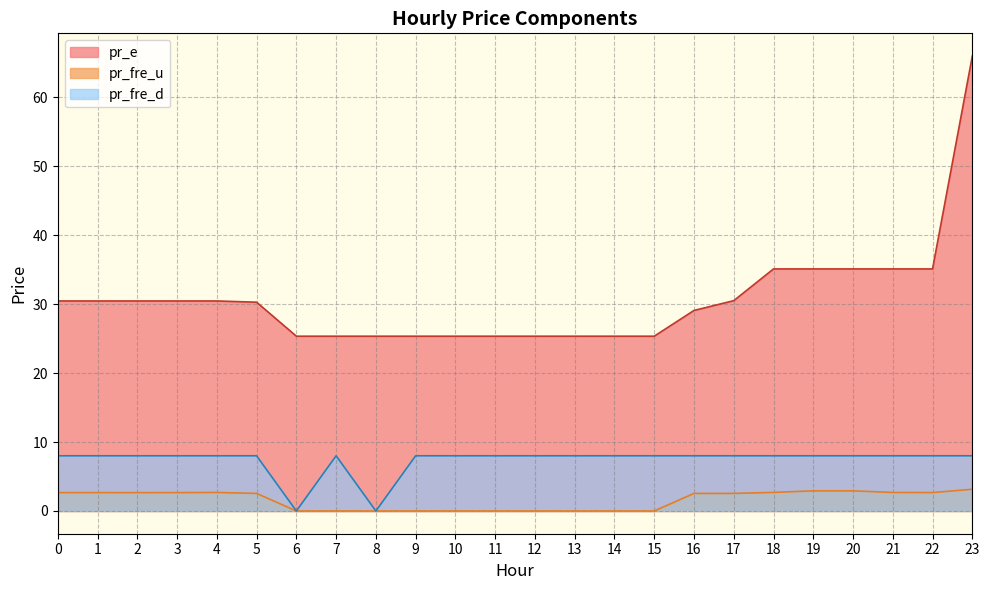

Reading left to right, what are all the values shown in this chart?

pr_fre_u: 2.7	2.7	2.7	2.7	2.7	2.5	0.0	0.0	0.0	0.0	0.0	0.0	0.0	0.0	0.0	0.0	2.5	2.5	2.7	2.9	2.9	2.7	2.7	3.1
pr_e: 30.4	30.4	30.4	30.4	30.4	30.3	25.3	25.3	25.3	25.3	25.3	25.3	25.3	25.3	25.3	25.3	29.1	30.5	35.1	35.1	35.1	35.1	35.1	66.0
pr_fre_d: 8.0	8.0	8.0	8.0	8.0	8.0	0.0	8.0	0.0	8.0	8.0	8.0	8.0	8.0	8.0	8.0	8.0	8.0	8.0	8.0	8.0	8.0	8.0	8.0